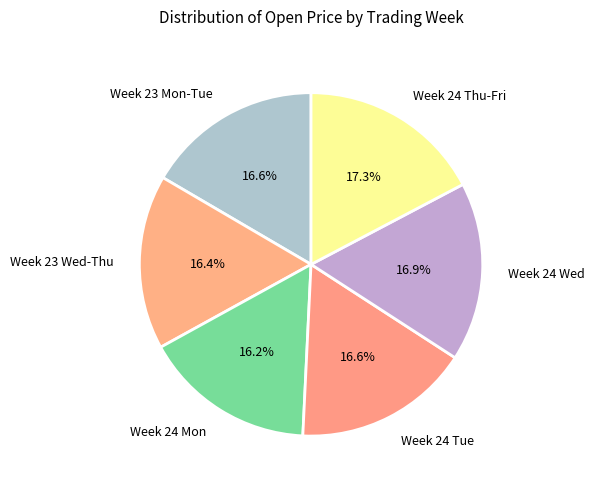

Is Week 24 Mon the majority of the pie?

No